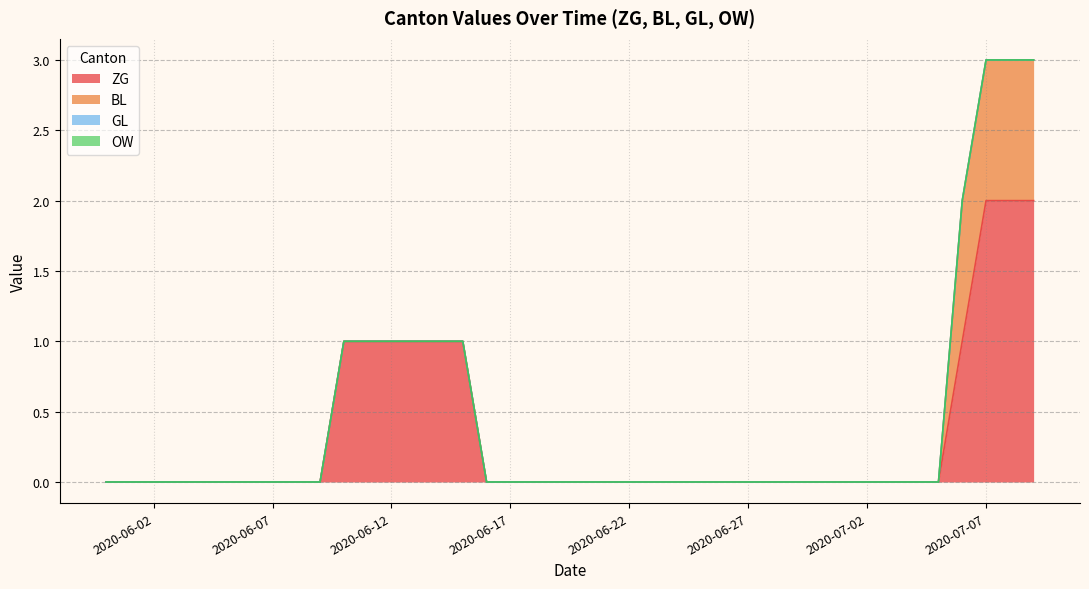

Which label corresponds to the smallest value in the chart?

2020-05-31